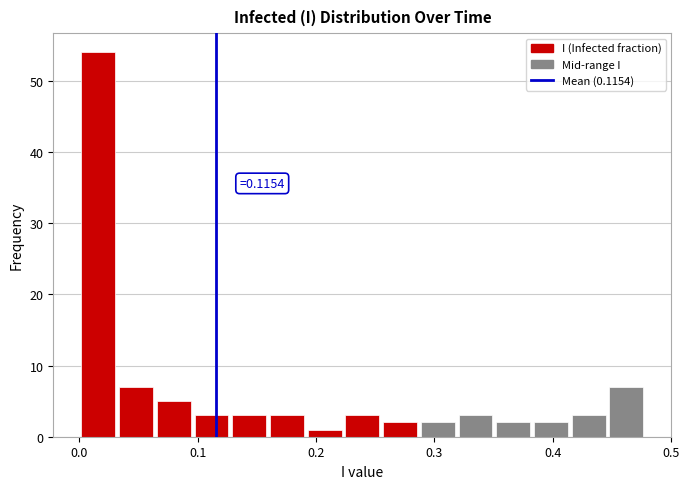

Around what value on the x-axis is the tallest bar? Give the approximate position of its centre, as read against the axis.

0.02